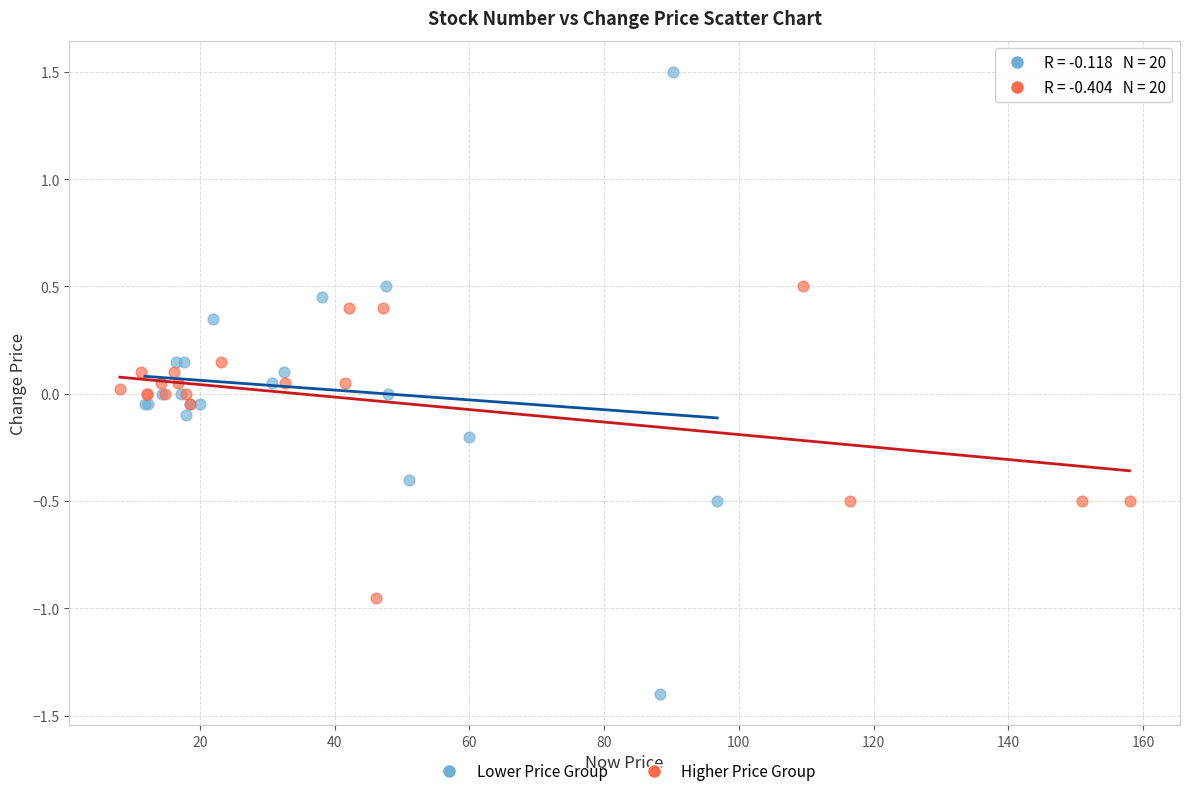

Which series contains the lowest Y value?

Lower Price Group